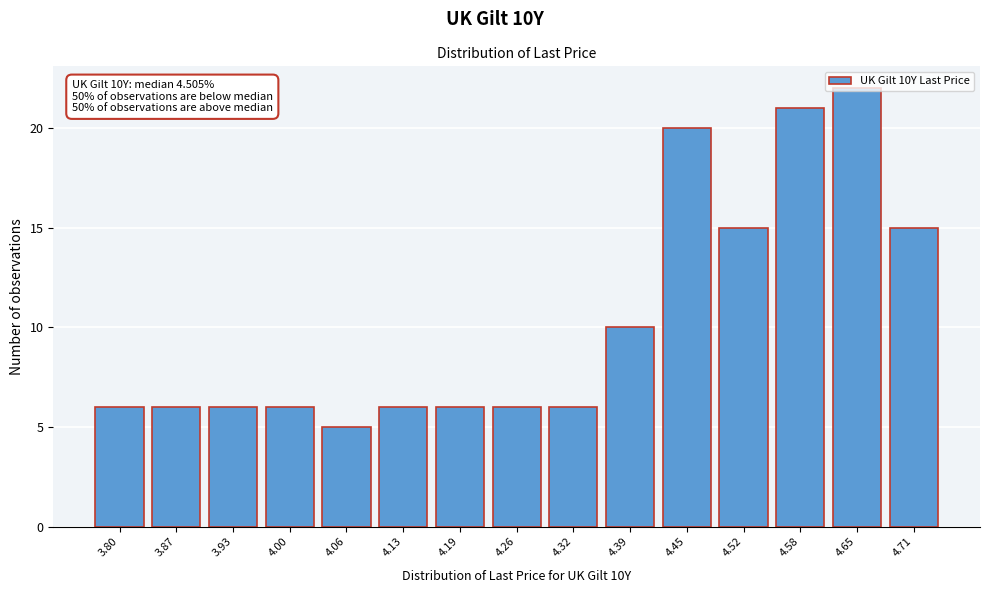

The chart shows a value of 9 at 4.19. True or false?

False